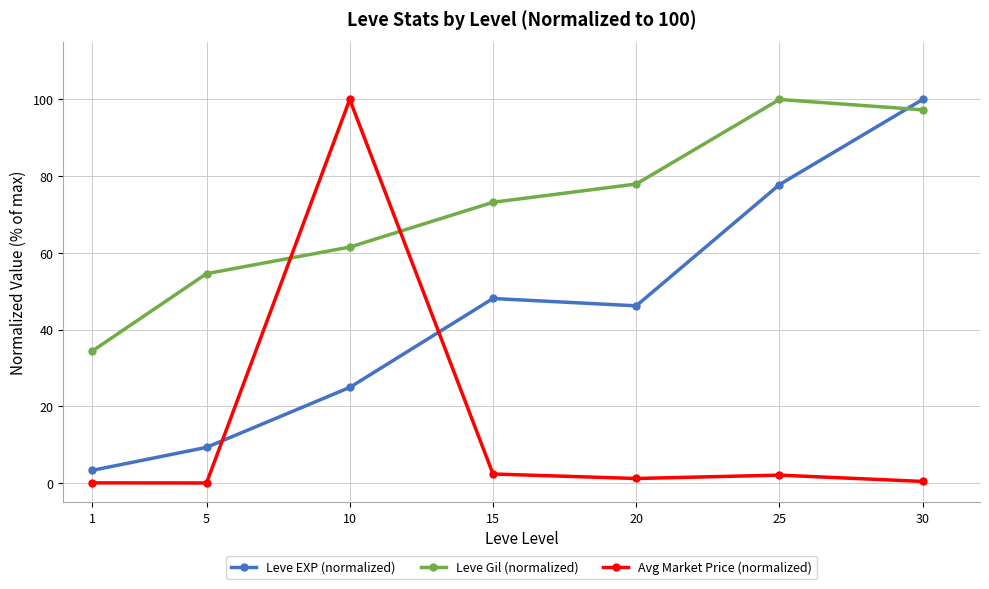

The Avg Market Price (normalized) series shows 2.1 at 25. True or false?

True